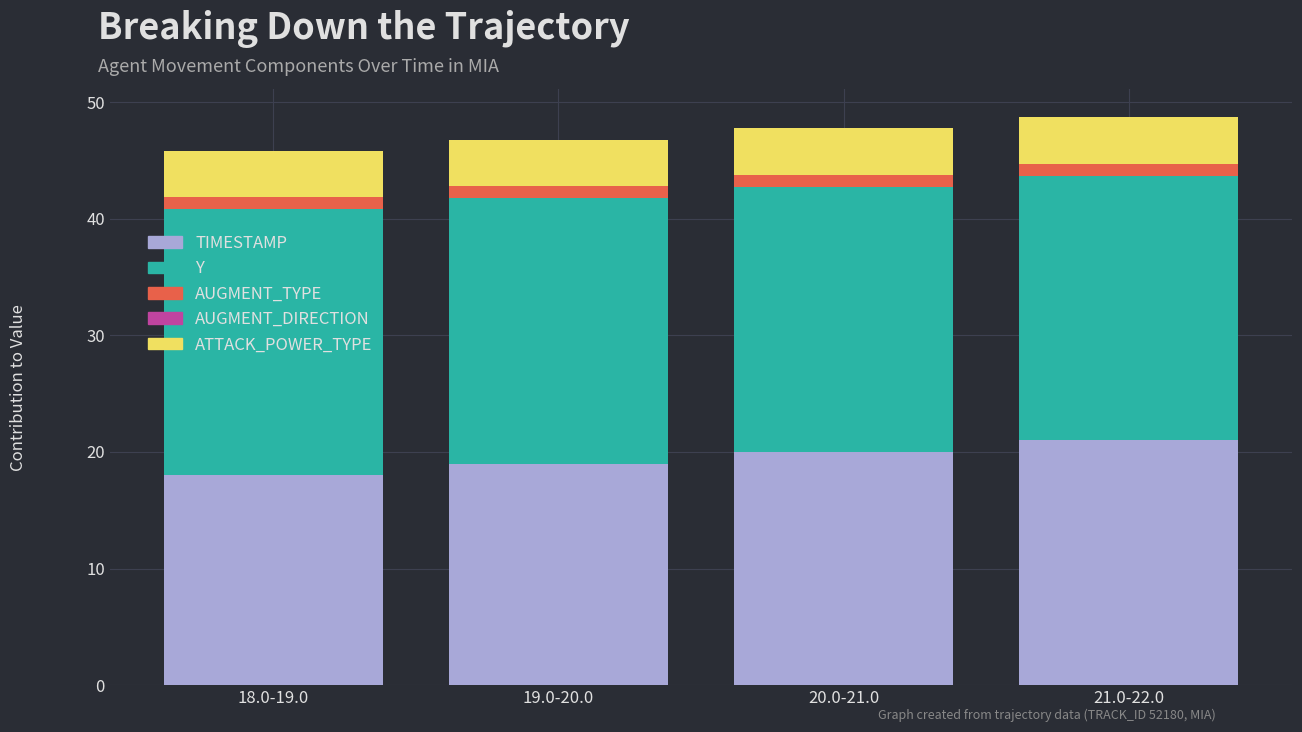

Reading left to right, transcribe the values for TIMESTAMP.

18.0-19.0=18.0	19.0-20.0=19.0	20.0-21.0=20.0	21.0-22.0=21.0